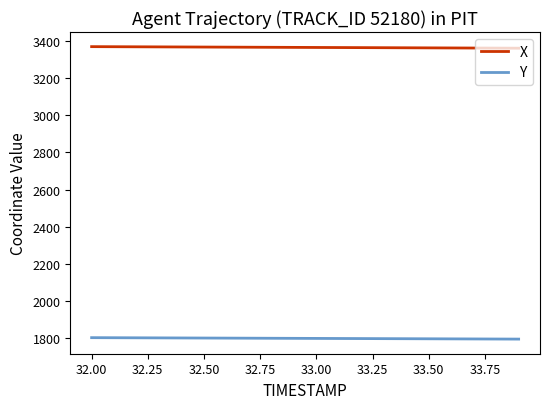

Rank the series by their average value, from highest to lowest.

X, Y